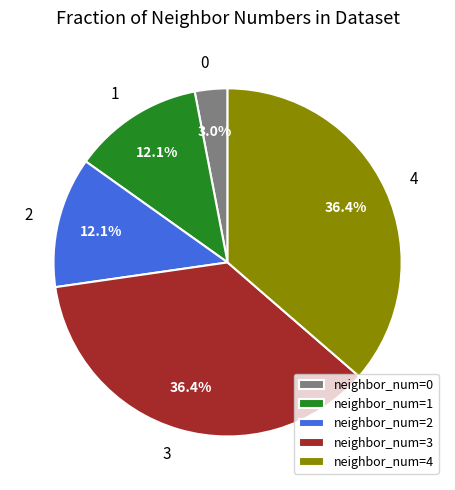

Does neighbor_num=2 represent more than half of the total?

No